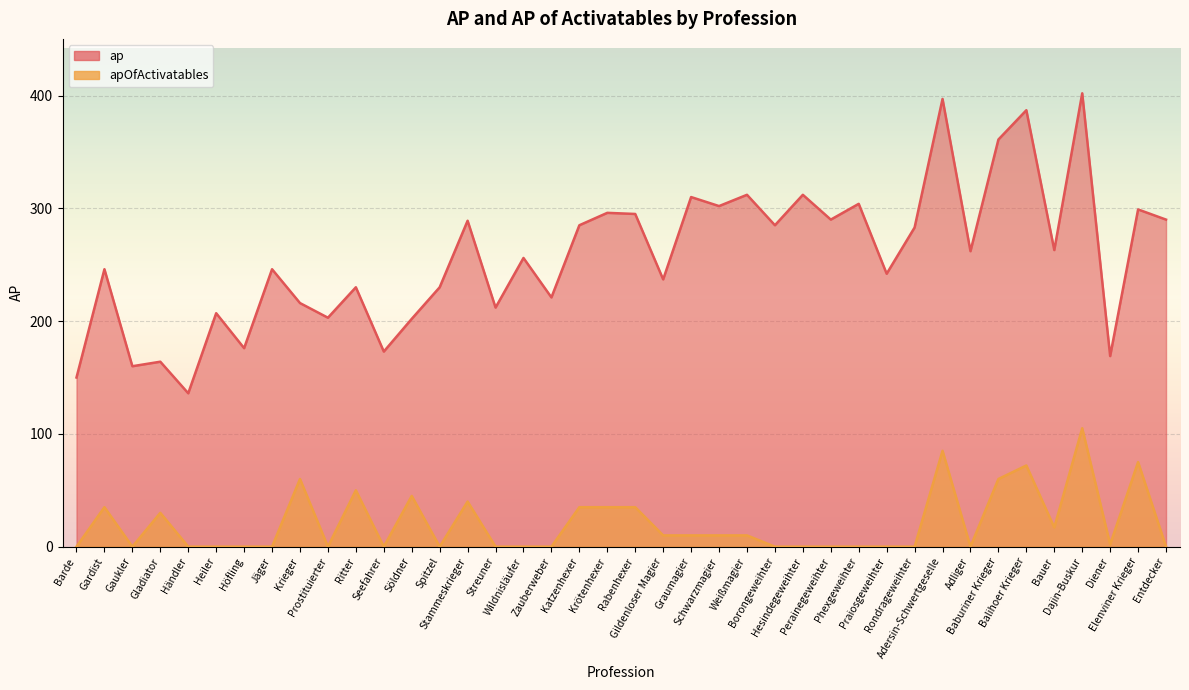

True or false: apOfActivatables and ap intersect in this chart.

False